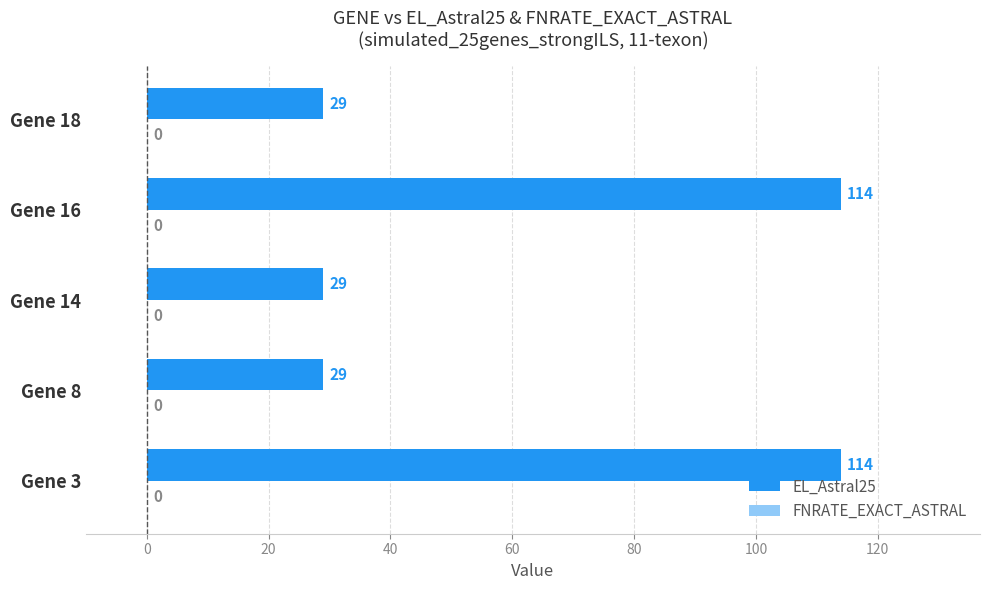

What is the ratio of the value at Gene 16 to the value at Gene 8?

3.9